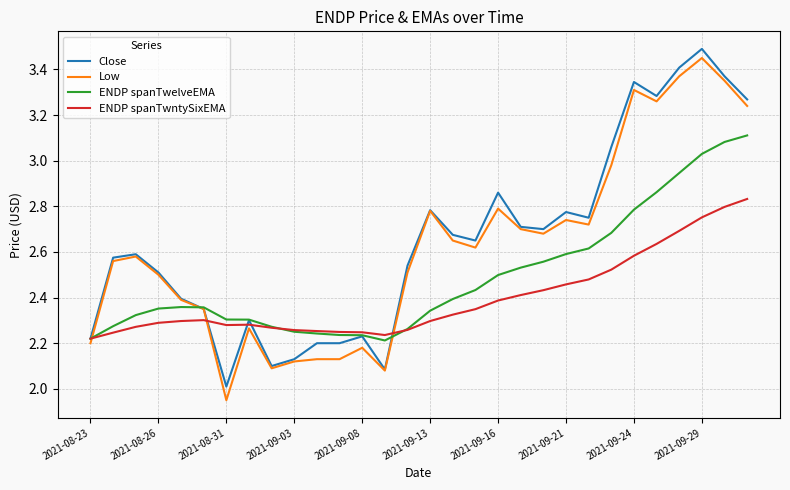

How many lines are shown in the chart?

4